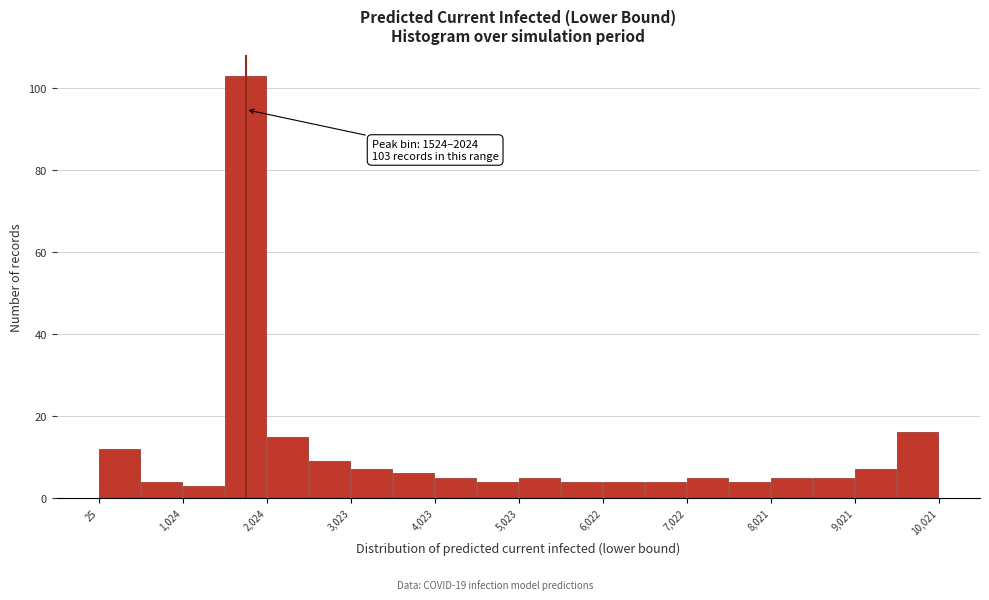

Which range on the x-axis has the tallest bar?

1500 to 2000